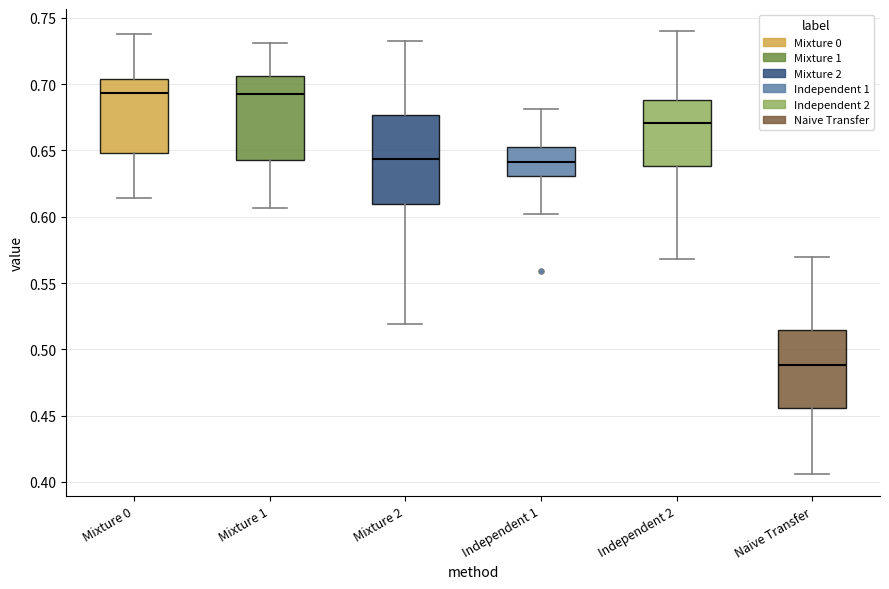

Reading left to right, transcribe this box plot: for each box, give where its median line is, the range the box spans, and where its two whiskers end, as read against the y-axis. The values are not printed on the chart, so give them approximately, as read against the axis.

Mixture 0: median 0.695, box 0.650 to 0.705, whiskers 0.615 to 0.740
Mixture 1: median 0.690, box 0.645 to 0.705, whiskers 0.605 to 0.730
Mixture 2: median 0.645, box 0.610 to 0.675, whiskers 0.520 to 0.735
Independent 1: median 0.640, box 0.630 to 0.650, whiskers 0.600 to 0.680
Independent 2: median 0.670, box 0.640 to 0.690, whiskers 0.570 to 0.740
Naive Transfer: median 0.490, box 0.455 to 0.515, whiskers 0.405 to 0.570